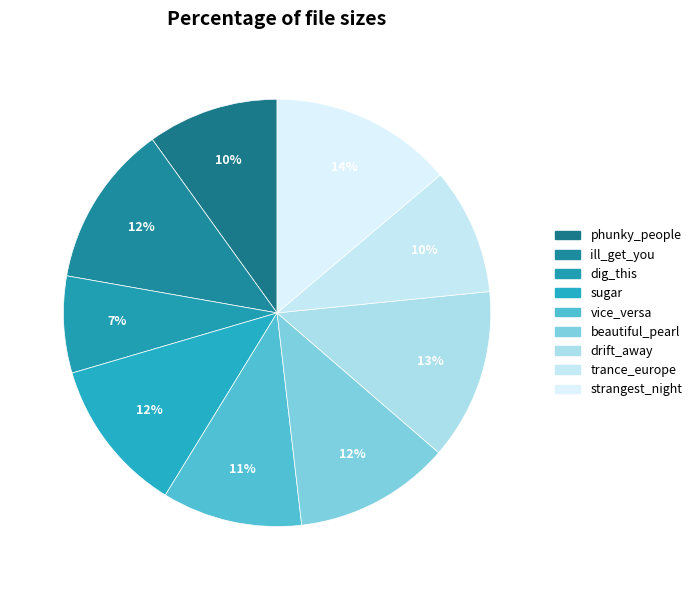

Is the sum of strangest_night and dig_this greater than half?

No